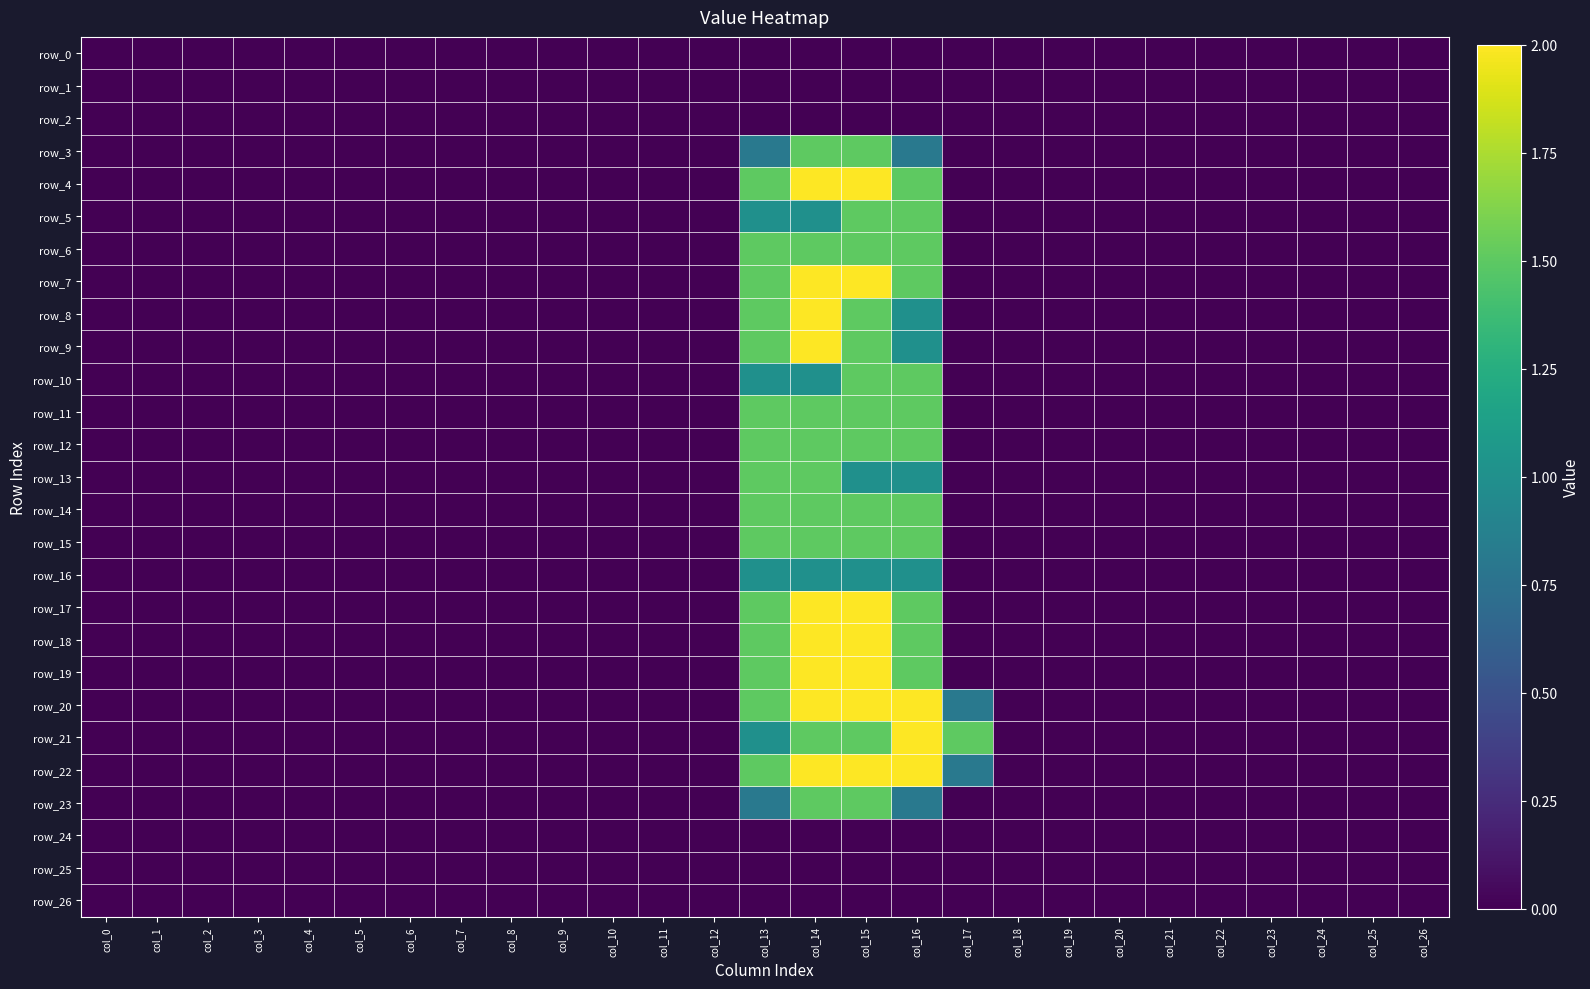

Rank the categories by row_17 value from highest to lowest.

col_14, col_15, col_13, col_16, col_0, col_1, col_2, col_3, col_4, col_5, col_6, col_7, col_8, col_9, col_10, col_11, col_12, col_17, col_18, col_19, col_20, col_21, col_22, col_23, col_24, col_25, col_26